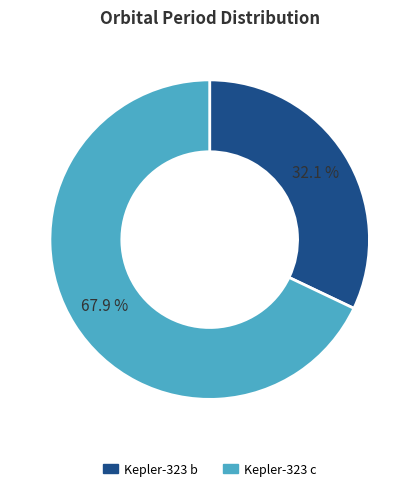

What is the largest slice in the pie chart?

Kepler-323 c